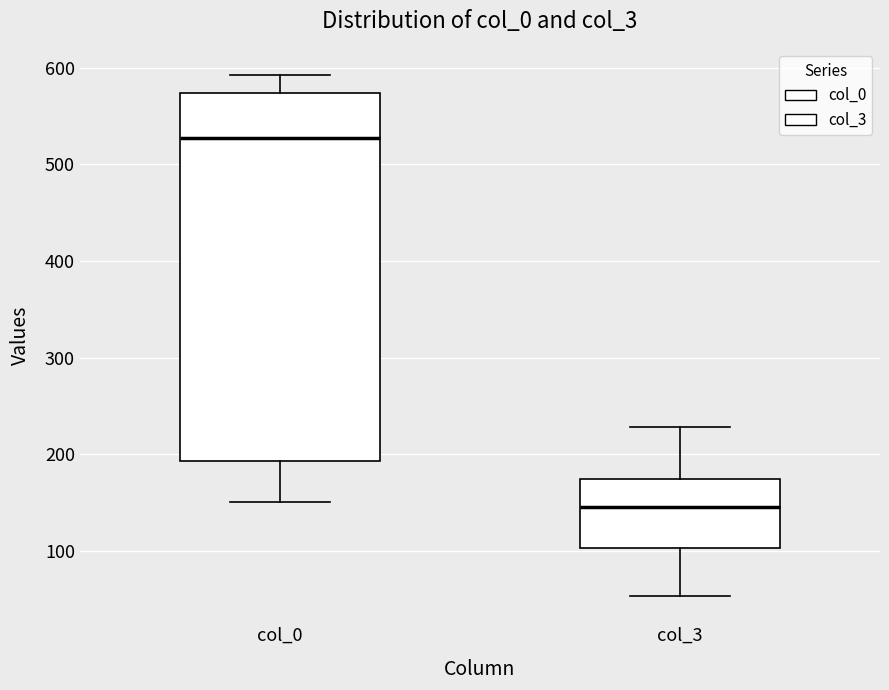

Reading left to right, transcribe this box plot: for each box, give where its median line is, the range the box spans, and where its two whiskers end, as read against the y-axis. The values are not printed on the chart, so give them approximately, as read against the axis.

col_0: median 530, box 190 to 570, whiskers 150 to 590
col_3: median 150, box 100 to 170, whiskers 50 to 230